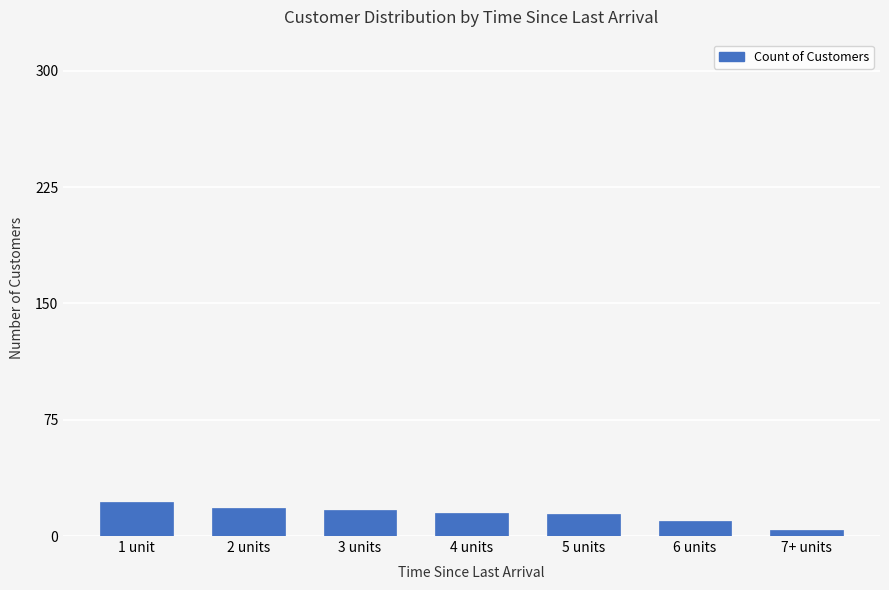

What is the minimum value shown in the chart?

4